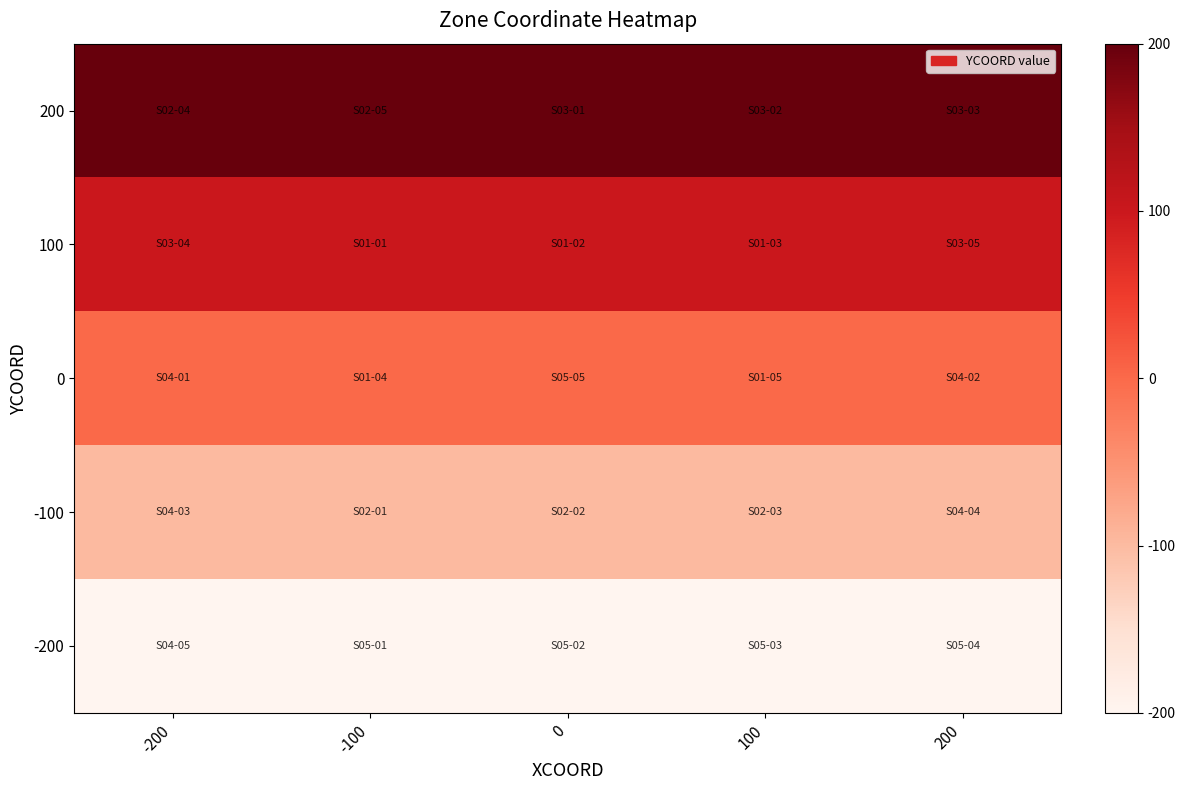

What is the difference between the highest and lowest values at 100?

400